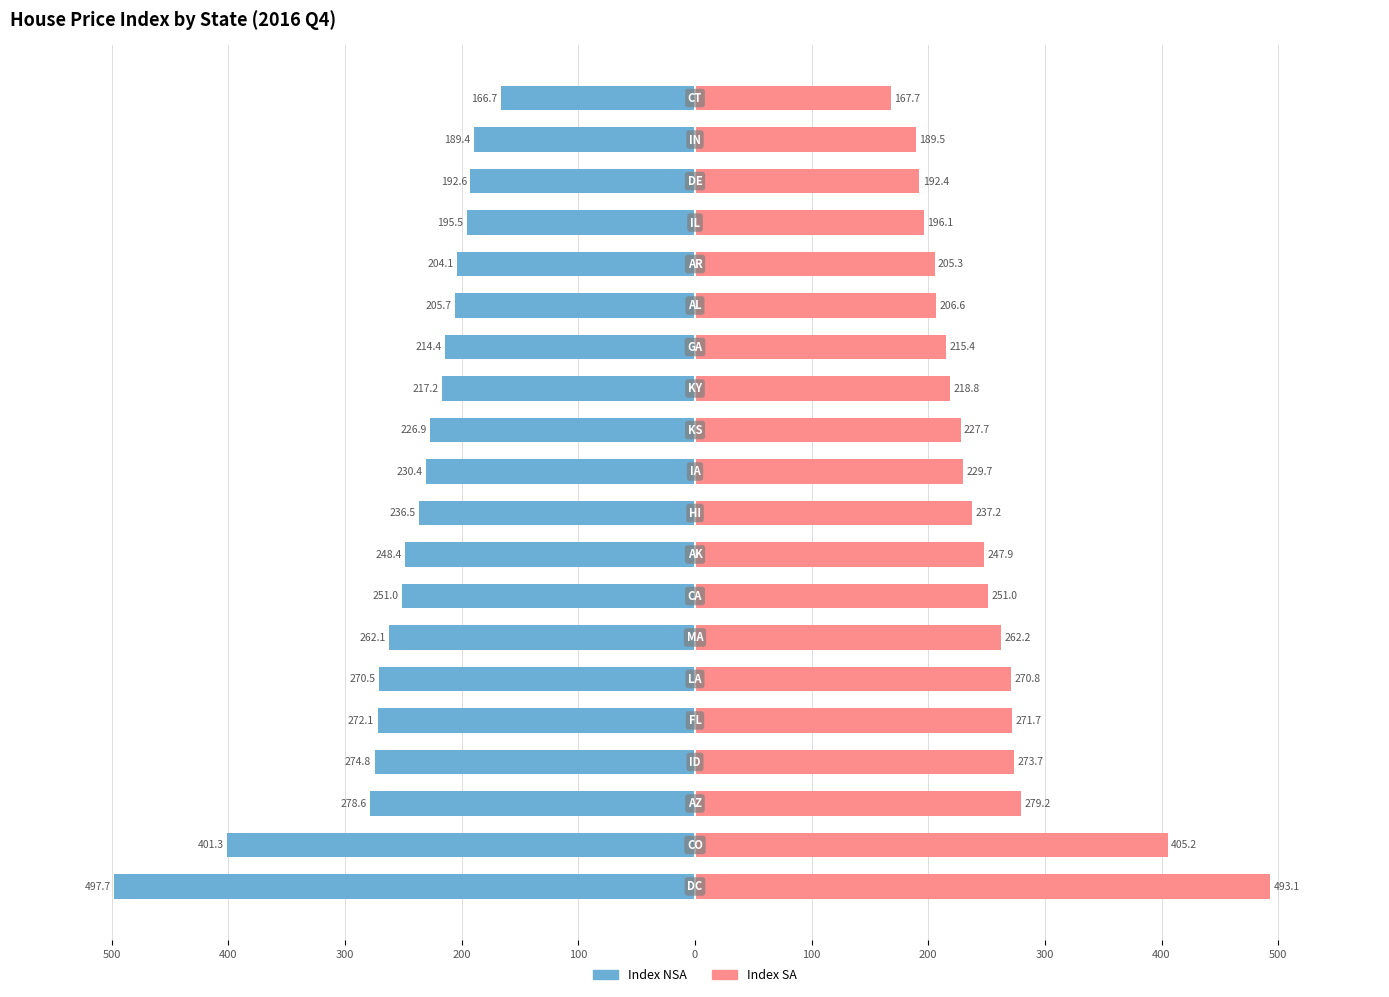

How many groups of bars are there?

20